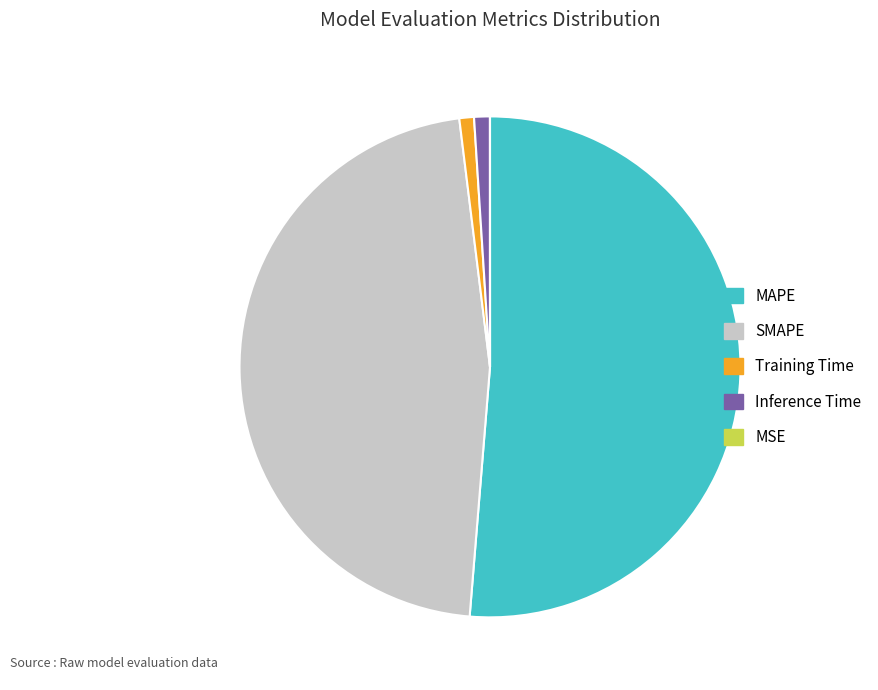

Is the sum of Training Time and MAPE greater than half?

Yes